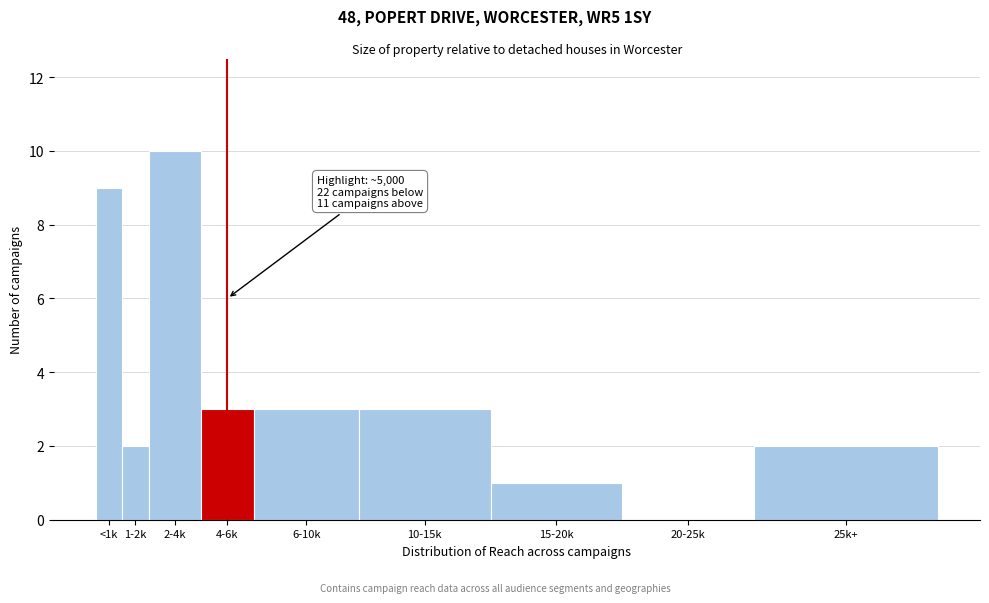

Reading right to left, transcribe all the data shown in this chart.

25k+=2	20-25k=0	15-20k=1	10-15k=3	6-10k=3	4-6k=3	2-4k=10	1-2k=2	<1k=9